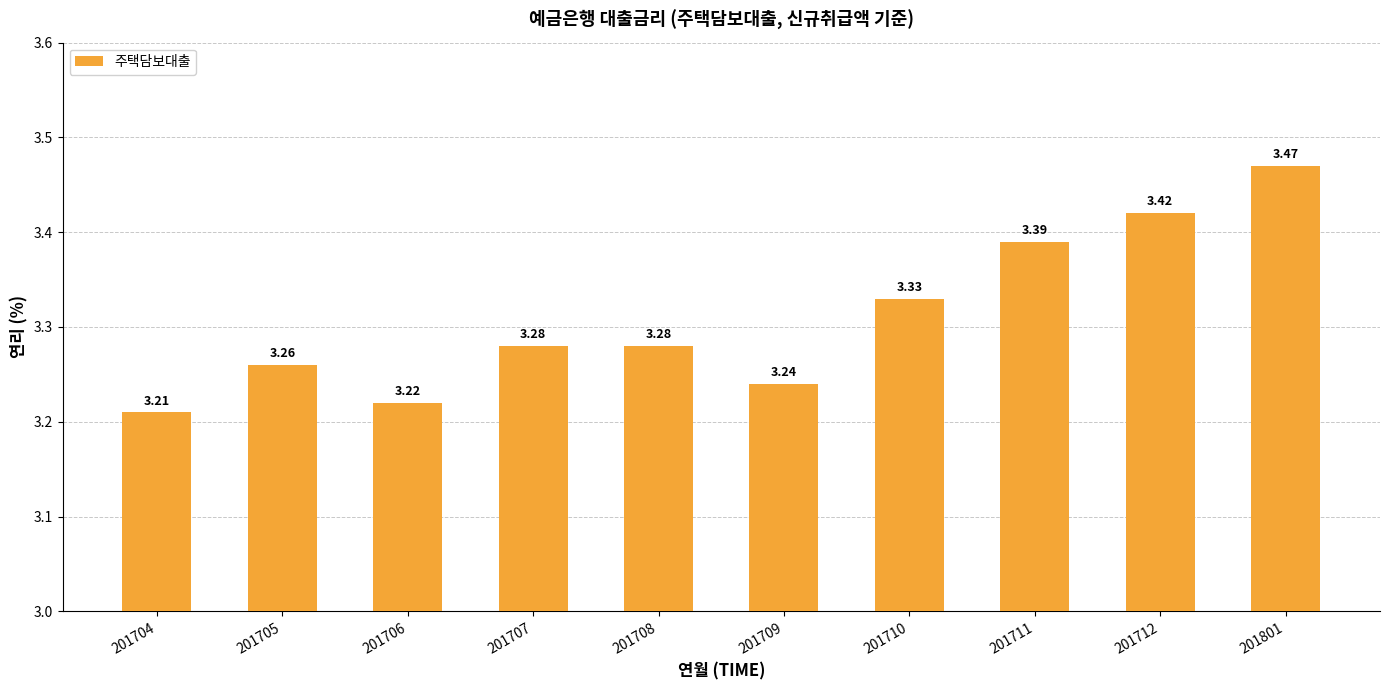

What is the change in value from 201707 to 201712?

+0.1